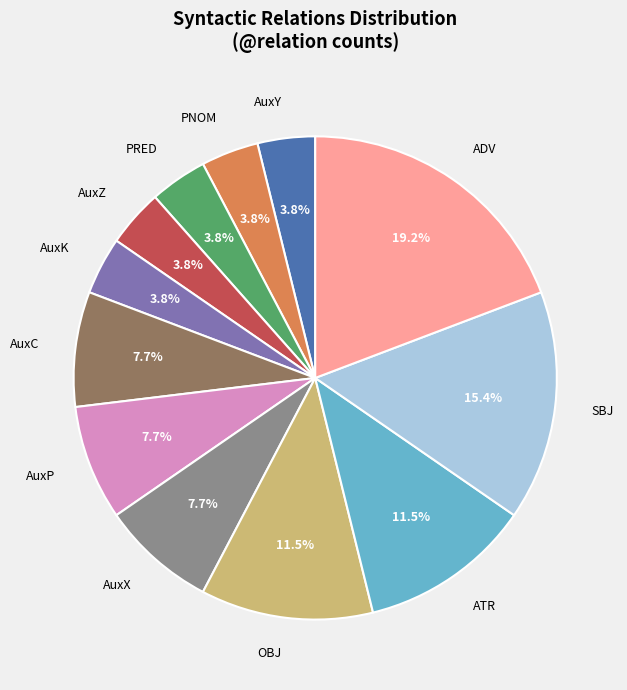

To the nearest percent, what percentage of the pie is AuxK?

4%